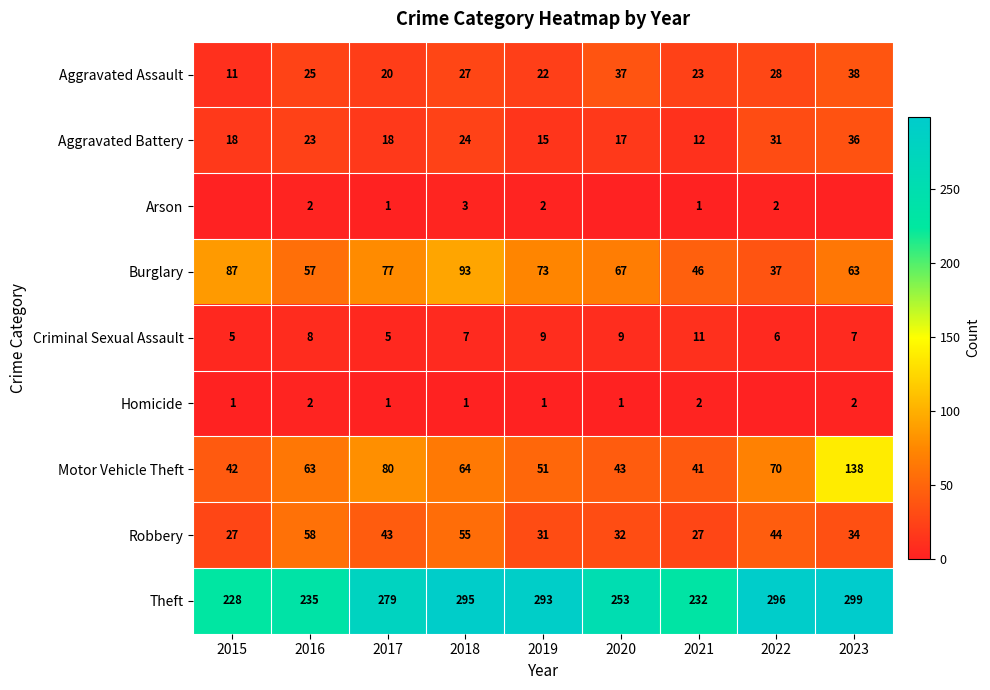

What is the total value across all series at 2021?

395